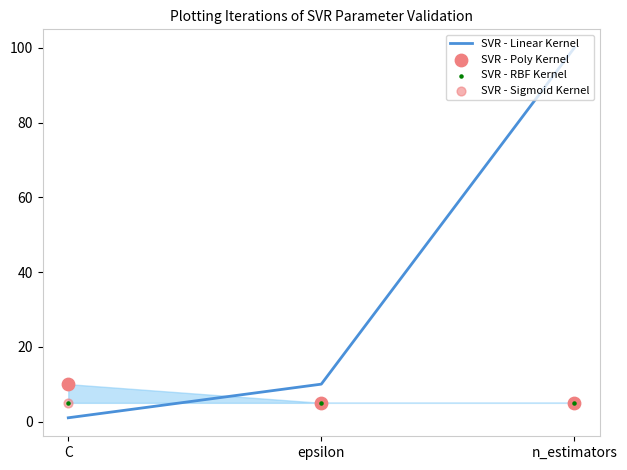

Is the value of SVR - Linear Kernel at epsilon greater than the value of SVR - Sigmoid Kernel at n_estimators?

Yes